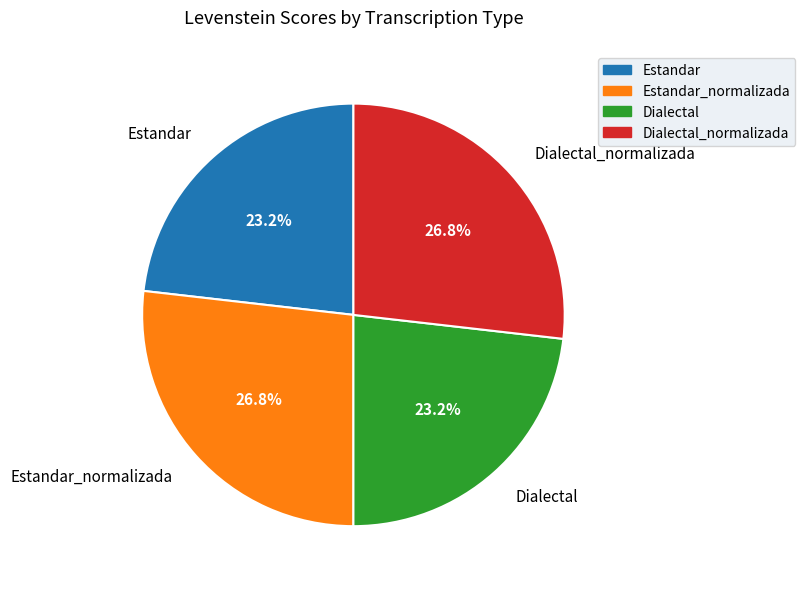

Is there a majority slice in this chart?

No